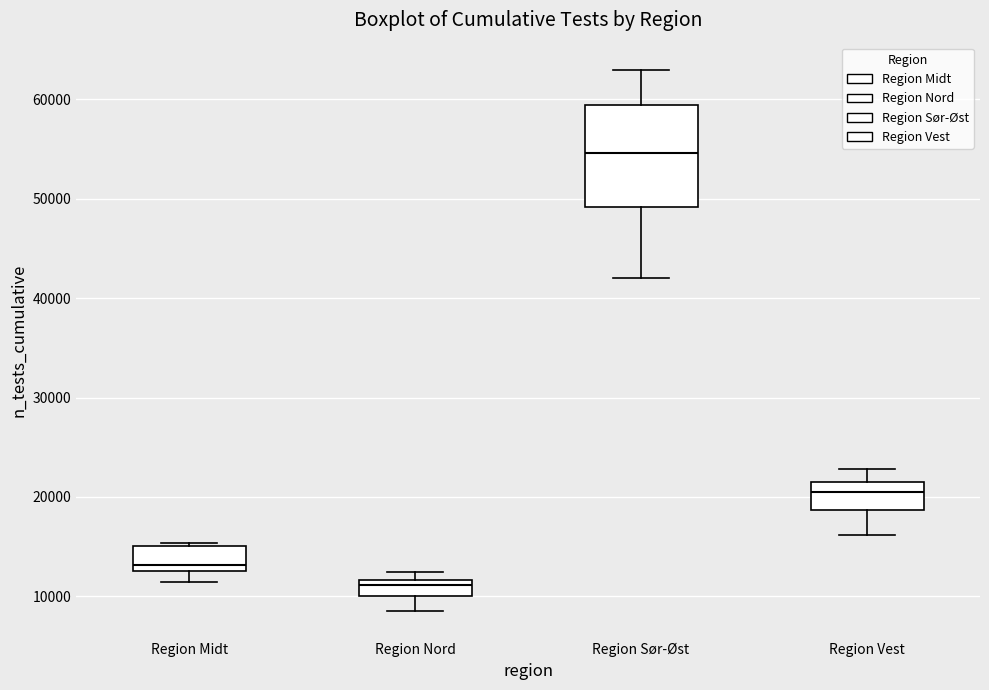

Reading left to right, read every box against the y-axis: the position of its median line, the range the box covers, and the ends of its whiskers. The values are not printed on the chart, so give them approximately, as read against the axis.

Region Midt: median 13000 (just above the box's lower edge), box 13000 to 15000, whiskers 11000 to 15000 (just above the box's upper edge)
Region Nord: median 11000, box 10000 to 12000, whiskers 9000 to 12000 (just above the box's upper edge)
Region Sør-Øst: median 55000, box 49000 to 59000, whiskers 42000 to 63000
Region Vest: median 20000, box 19000 to 22000, whiskers 16000 to 23000